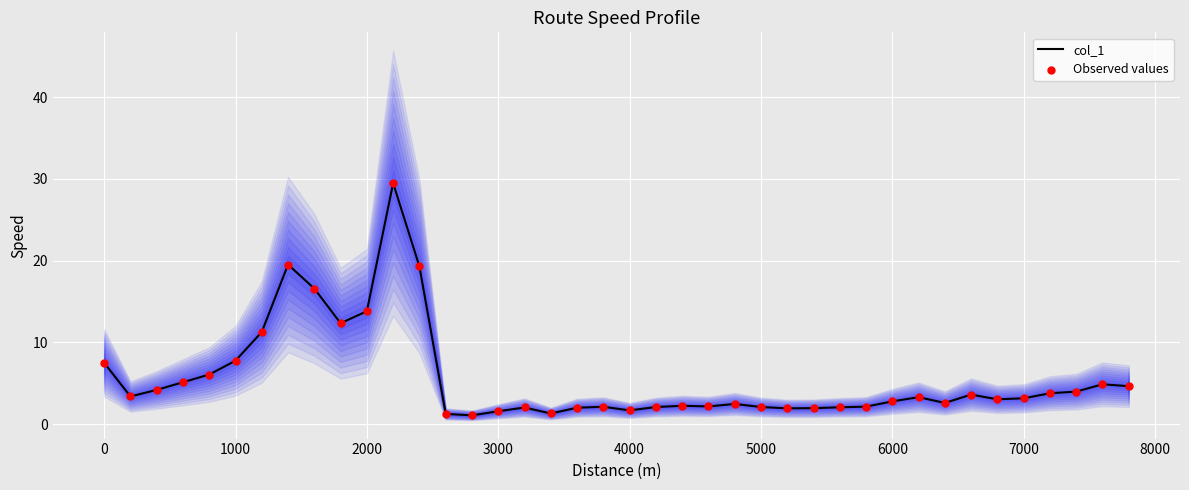

Which series reaches the minimum Y coordinate?

col_1